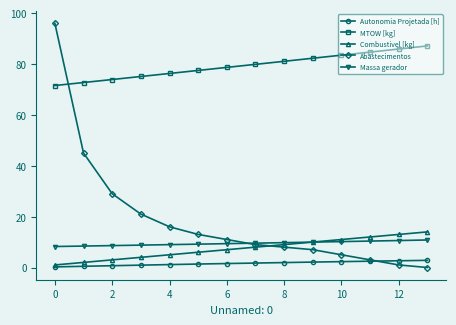

How many distinct data groups are displayed?

5